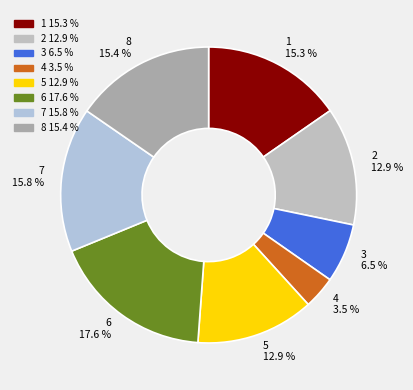

Count the number of slices in the pie.

8